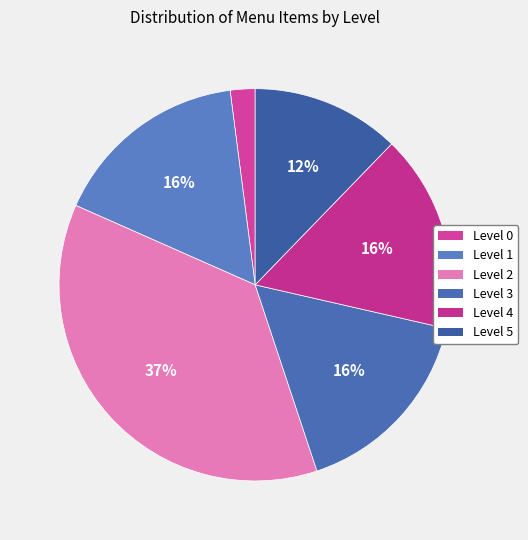

True or false: Level 0 accounts for 1% of the total.

False